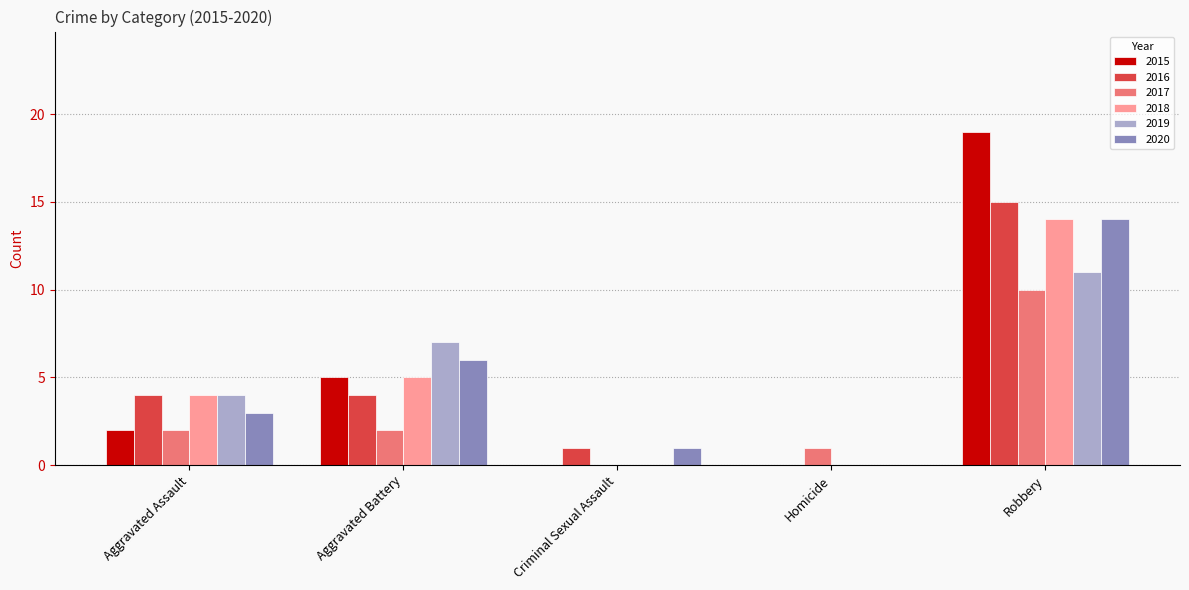

Is the value of 2016 at Aggravated Assault greater than the value of 2015 at Aggravated Assault?

Yes